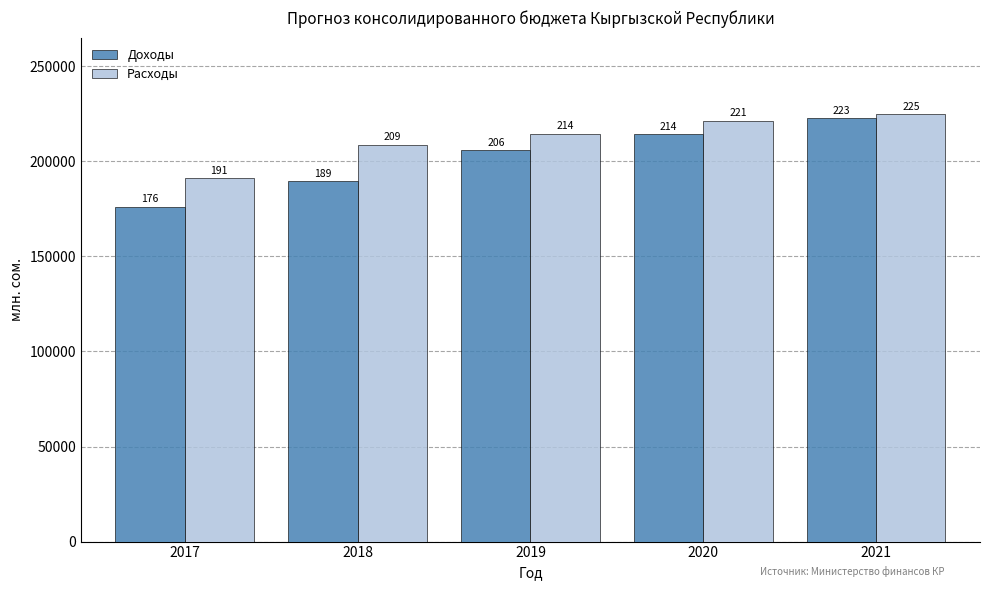

How many groups of bars are there?

5